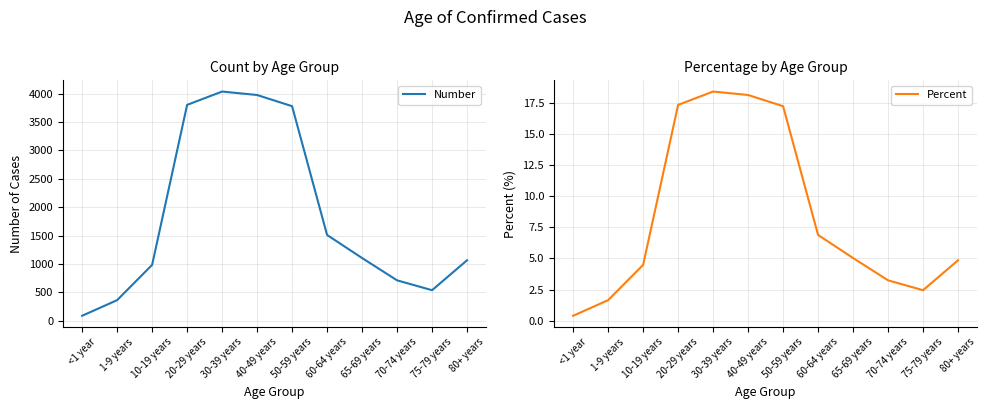

True or false: Percent has more than 0 interior local peaks.

True